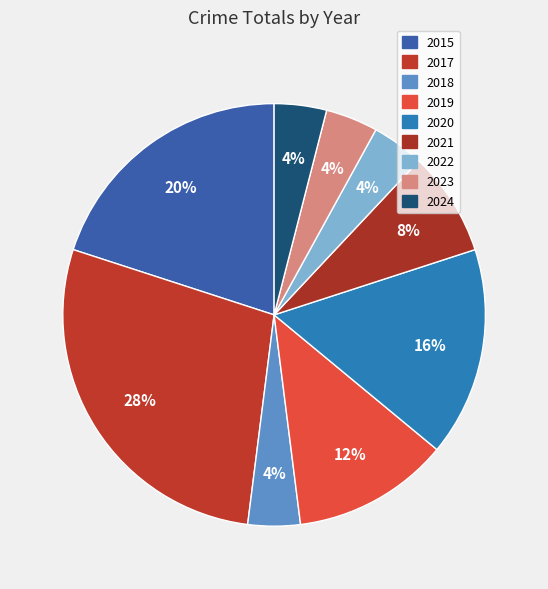

To the nearest percent, what is the combined percentage of 2019 and 2017?

40%